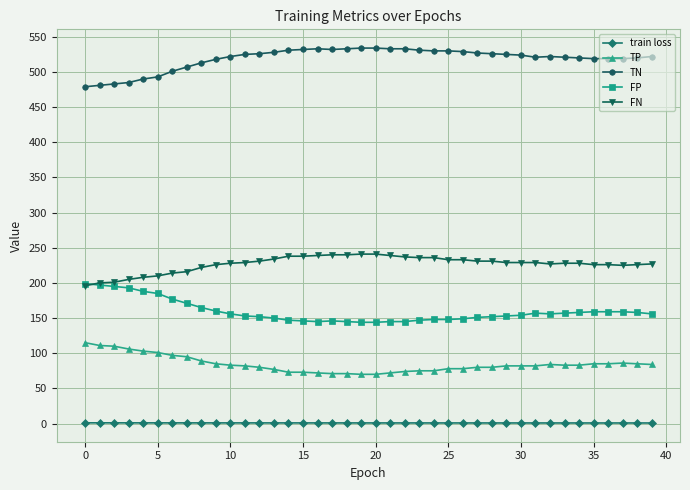

What is the greatest value displayed?

534.0